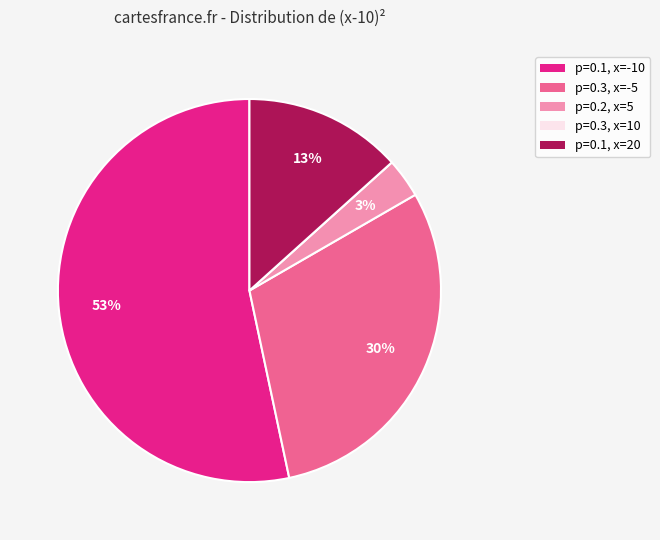

To the nearest percent, what portion does p=0.1, x=20 represent?

13%